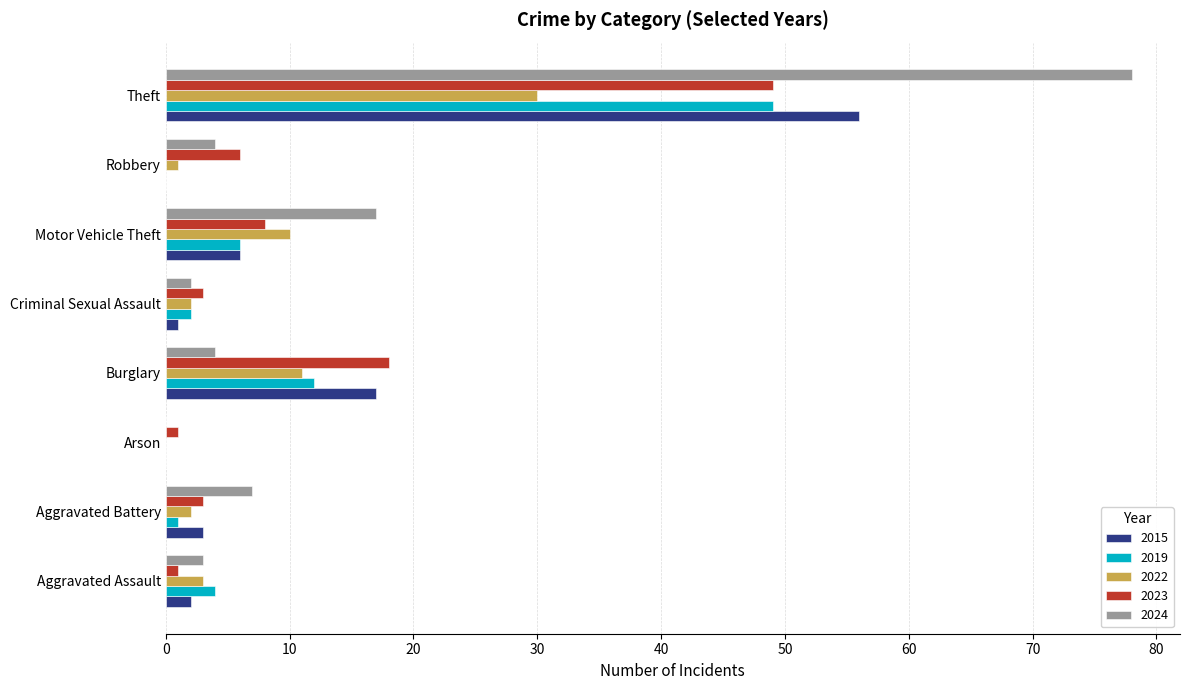

At which category is the sum across all series the highest?

Theft